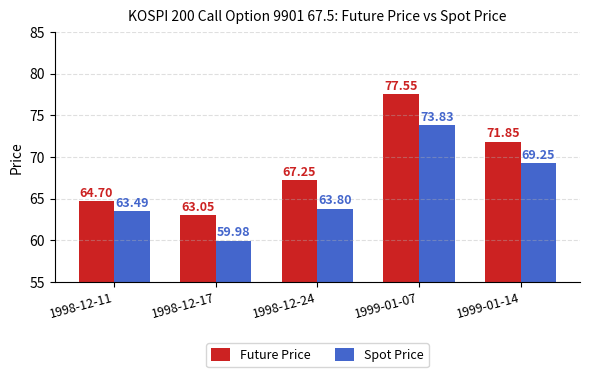

How many values in the Spot Price series exceed 63?

4